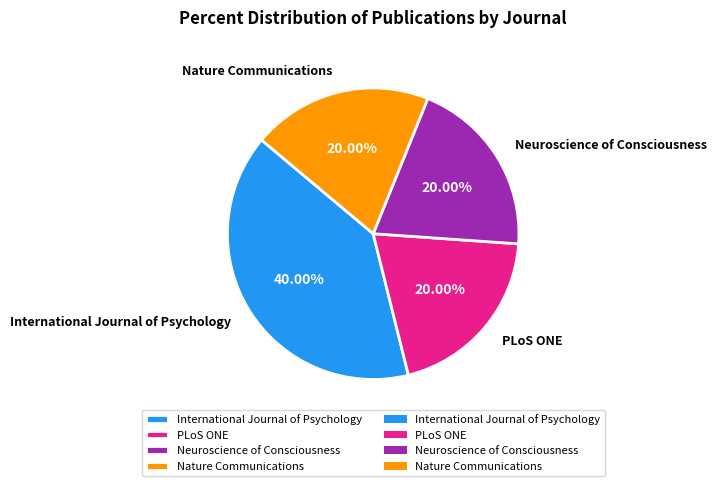

Count the number of slices in the pie.

4